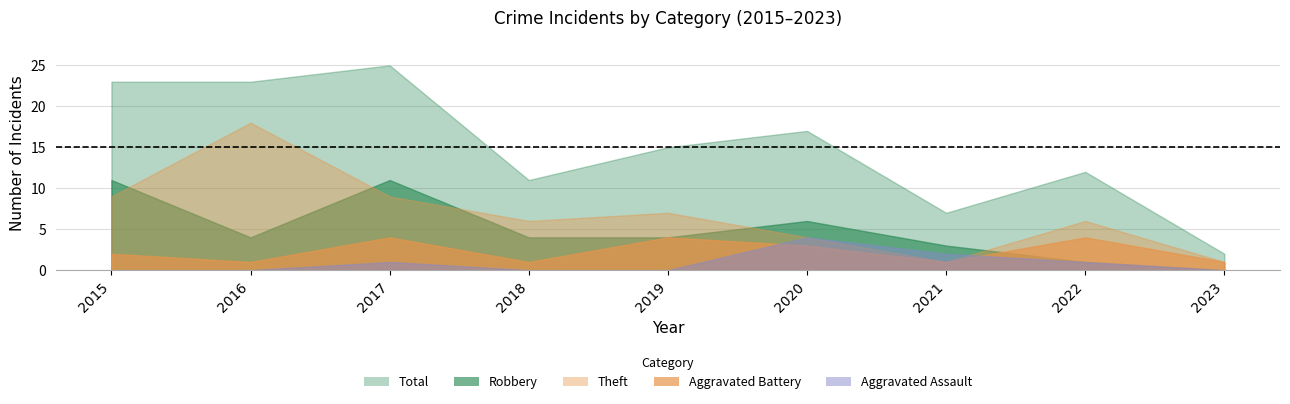

Reading right to left, list all the values displayed in this chart.

Aggravated Assault: 2023=0	2022=1	2021=2	2020=4	2019=0	2018=0	2017=1	2016=0	2015=0
Aggravated Battery: 2023=1	2022=4	2021=1	2020=3	2019=4	2018=1	2017=4	2016=1	2015=2
Robbery: 2023=0	2022=1	2021=3	2020=6	2019=4	2018=4	2017=11	2016=4	2015=11
Theft: 2023=1	2022=6	2021=1	2020=4	2019=7	2018=6	2017=9	2016=18	2015=9
Total: 2023=2	2022=12	2021=7	2020=17	2019=15	2018=11	2017=25	2016=23	2015=23